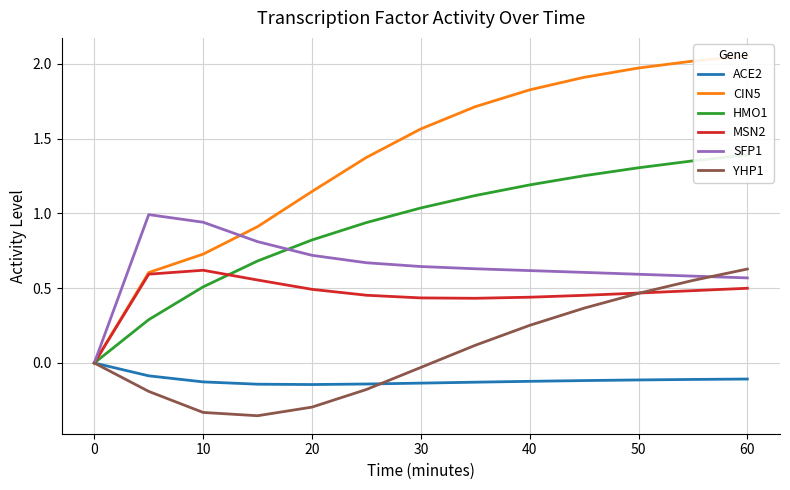

The value of ACE2 at 60 is -0.0. True or false?

False